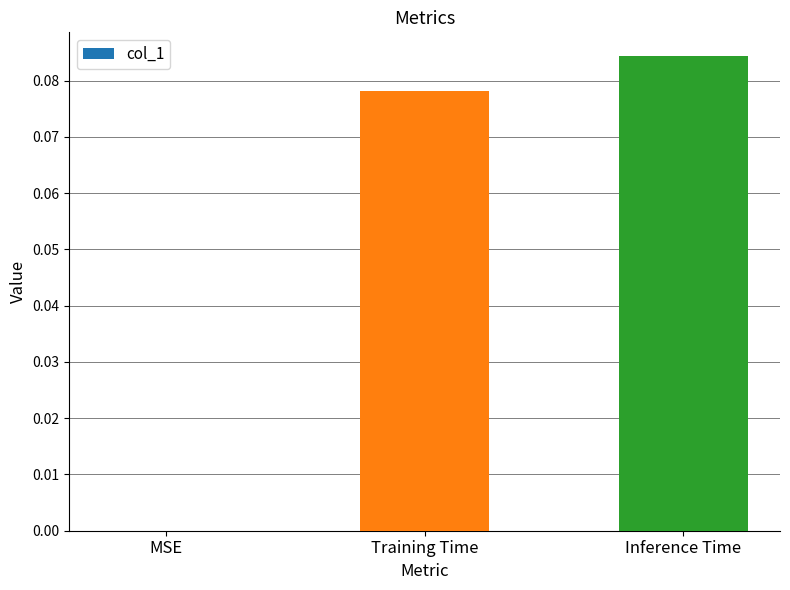

Which has a higher value, MSE or Training Time?

Training Time